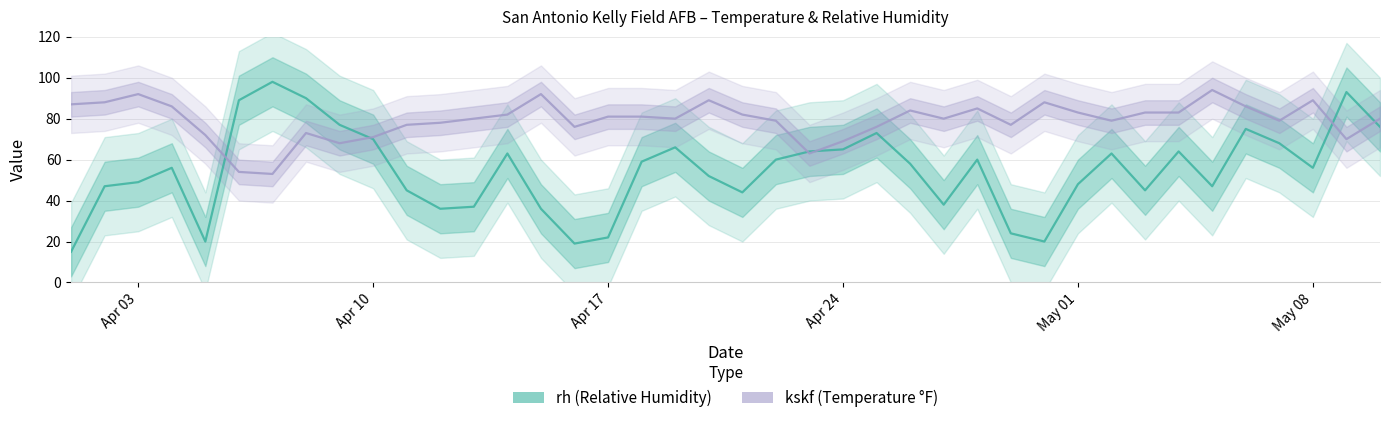

Rank the series at 2023-04-19 from highest to lowest value.

kskf, rh